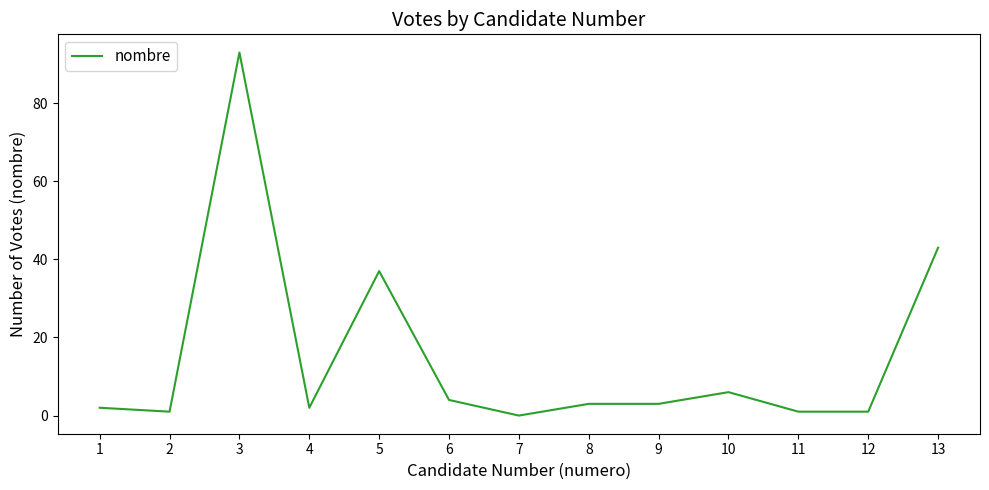

What is the ratio of the value at 10 to the value at 13?

0.1